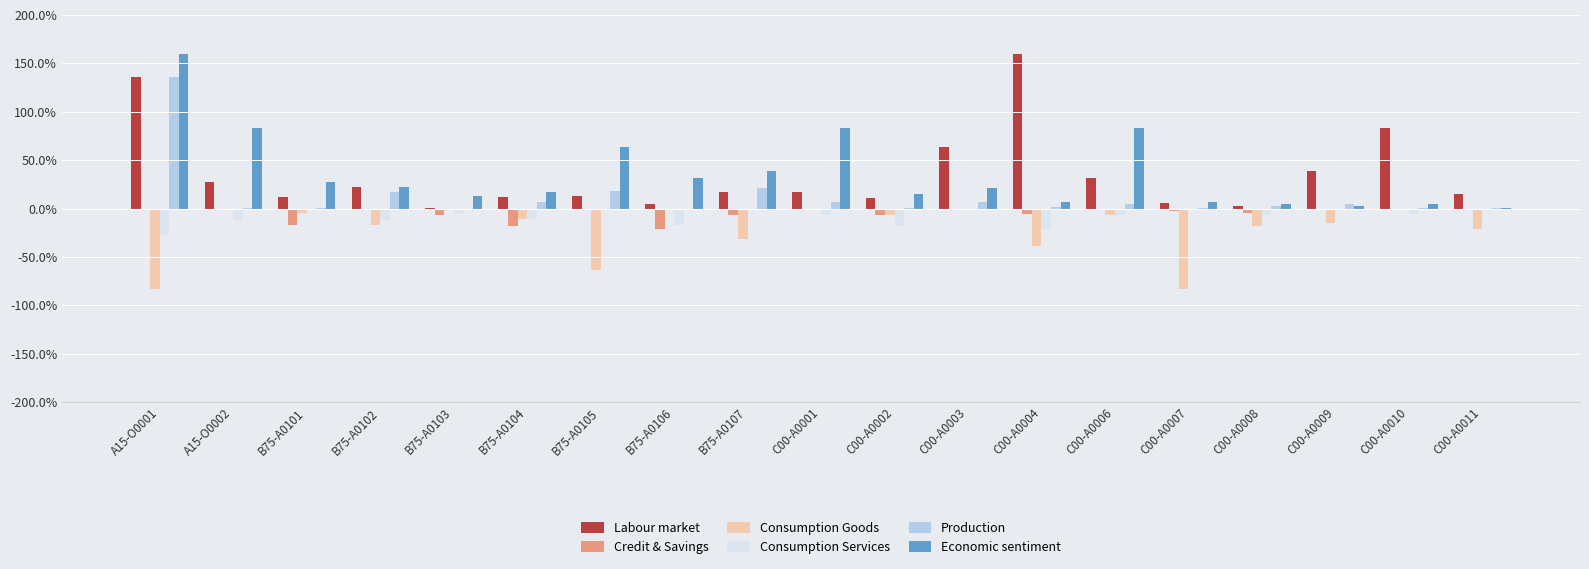

Does the chart contain stacked bars?

No